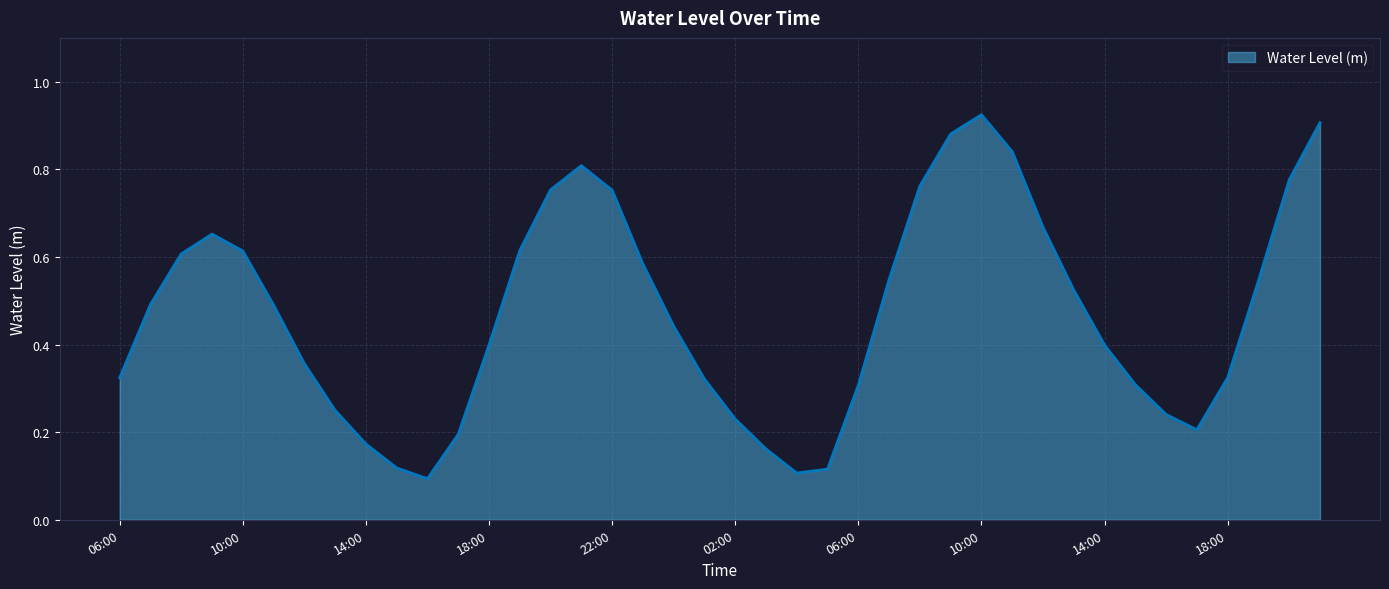

How many lines are shown in the chart?

1